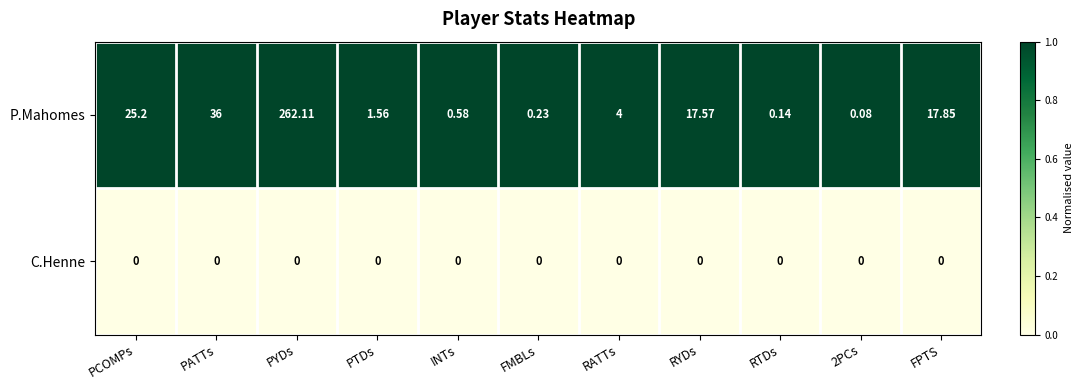

Where is P.Mahomes nearest to the value 131?

PATTs